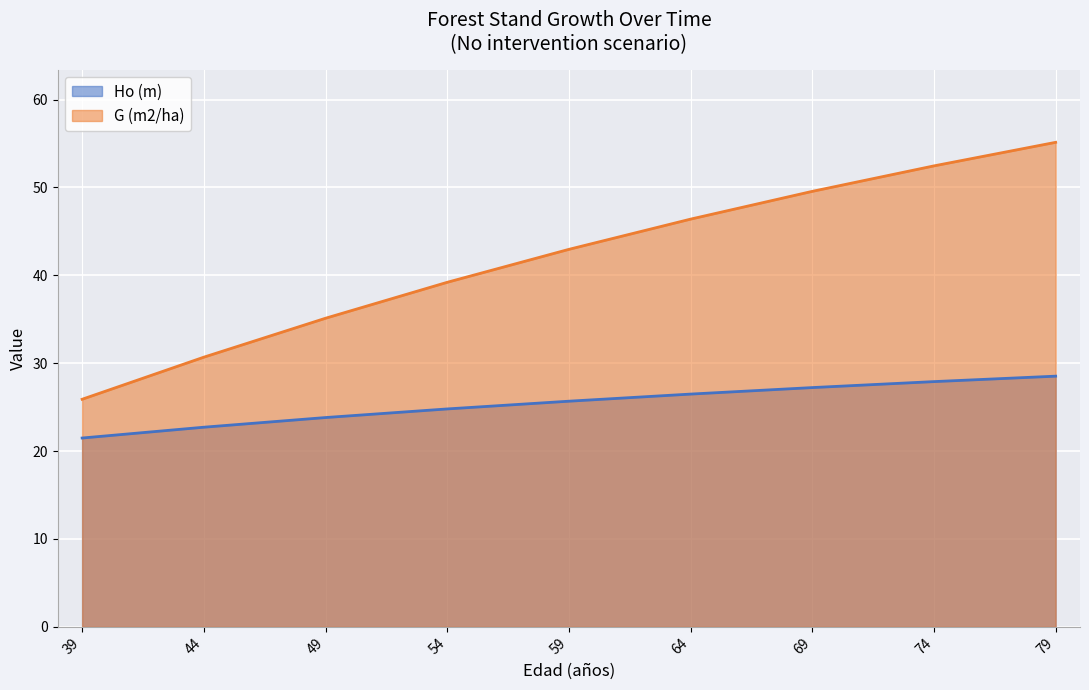

What are all the series names shown in the legend?

Ho (m), G (m2/ha)